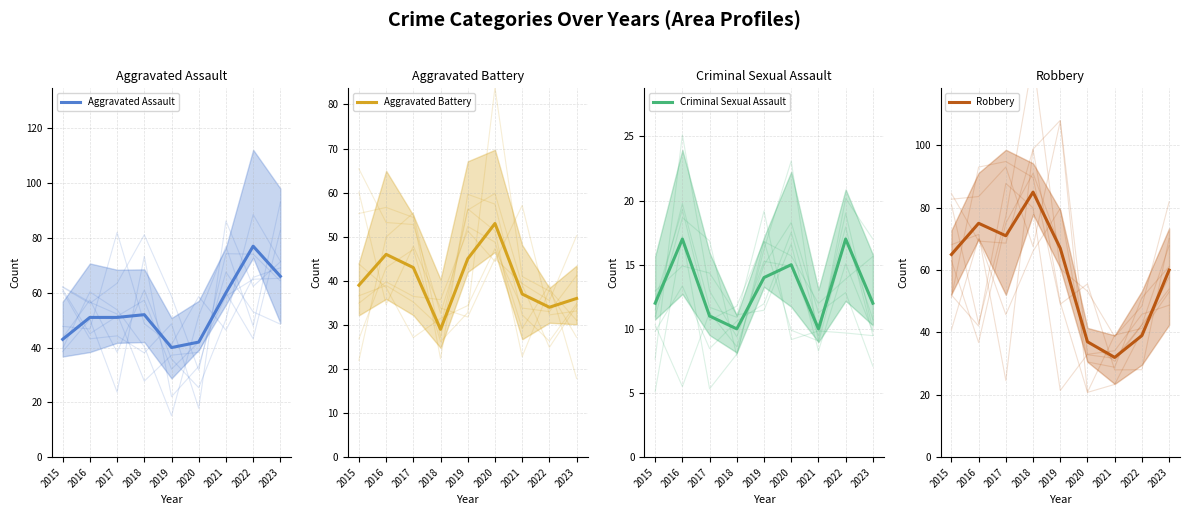

What are all the series names shown in the legend?

Aggravated Assault, Aggravated Battery, Criminal Sexual Assault, Robbery